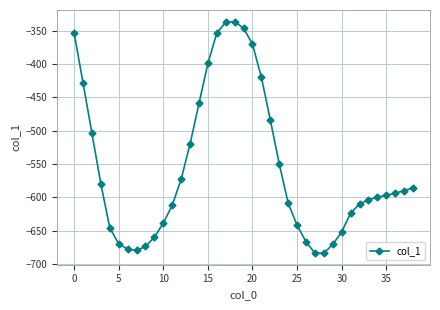

What is the value of the 7th point from the left?

-678